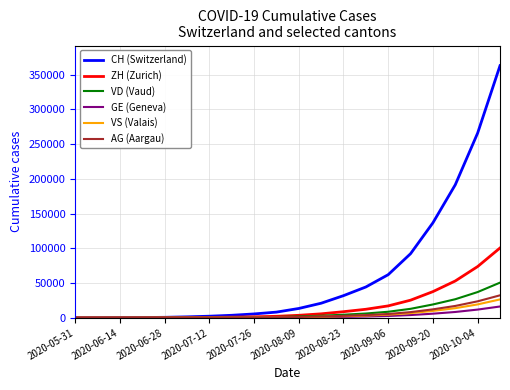

Which series has the widest spread of values?

CH (Switzerland)